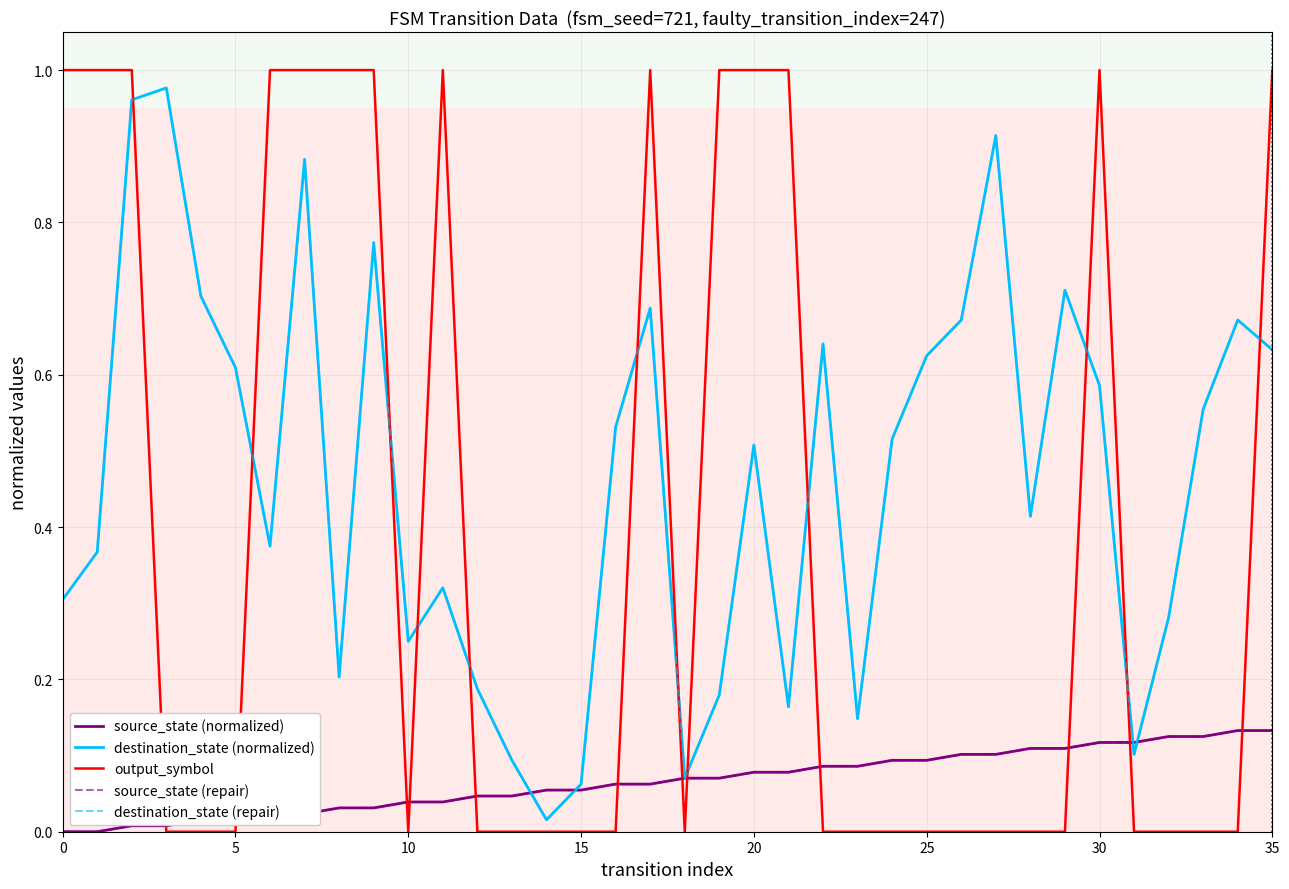

True or false: destination_state (repair) has more than 0 interior local peaks.

True